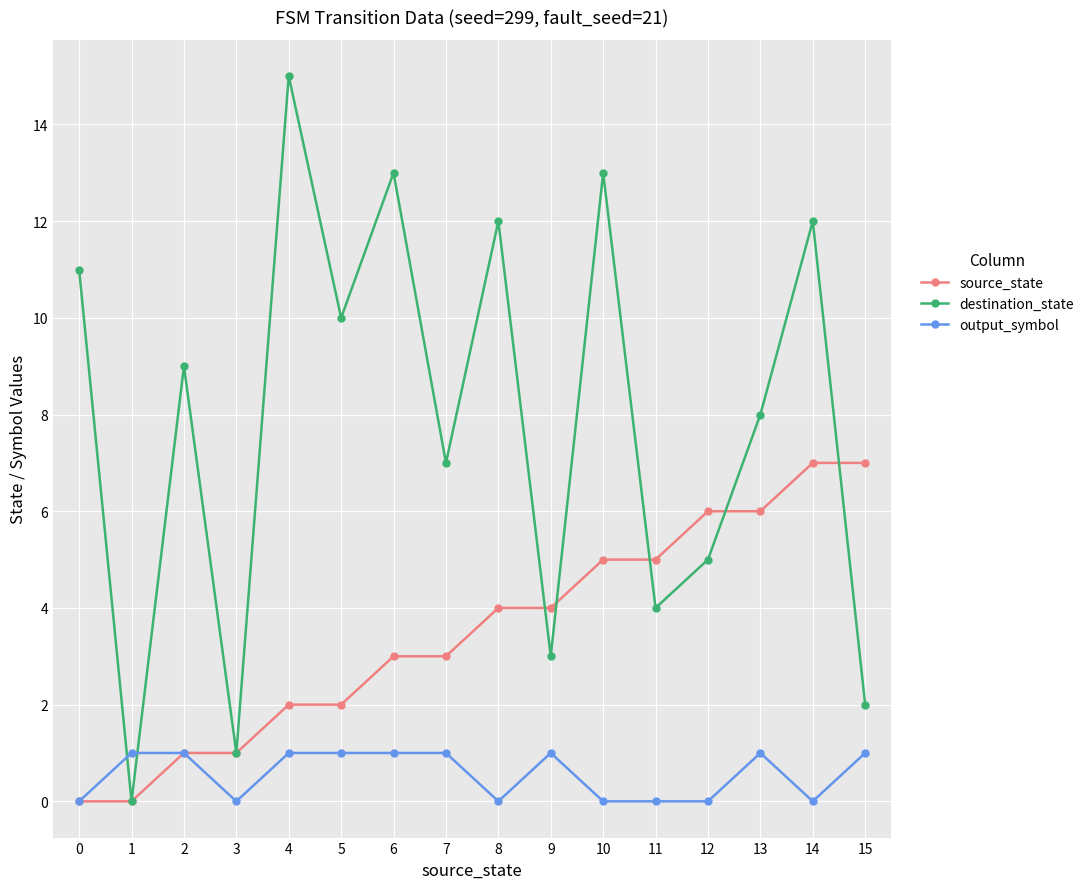

True or false: destination_state has more than 1 points higher than both neighbors.

True